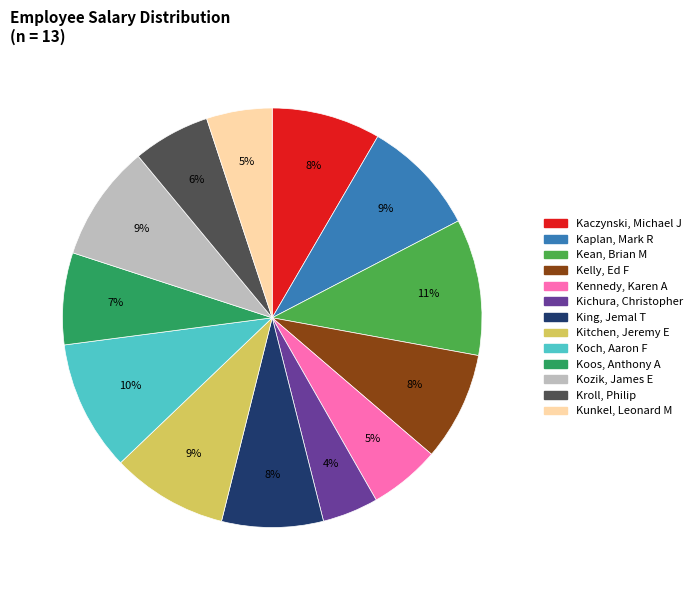

How many slices are in this pie chart?

13